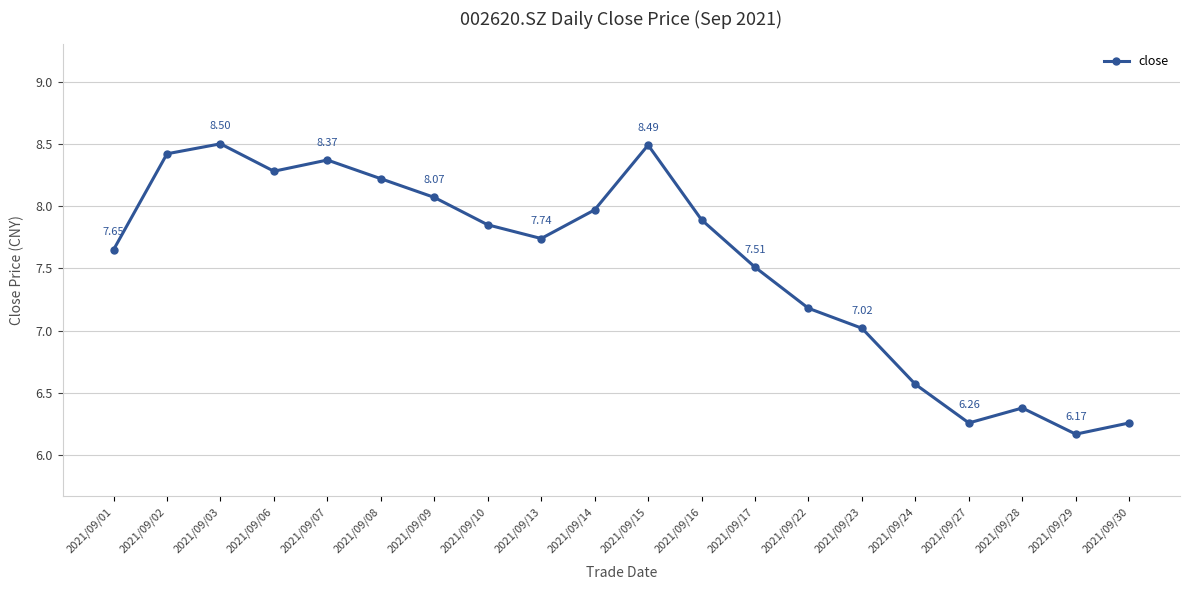

What is the sum of all values?

150.8